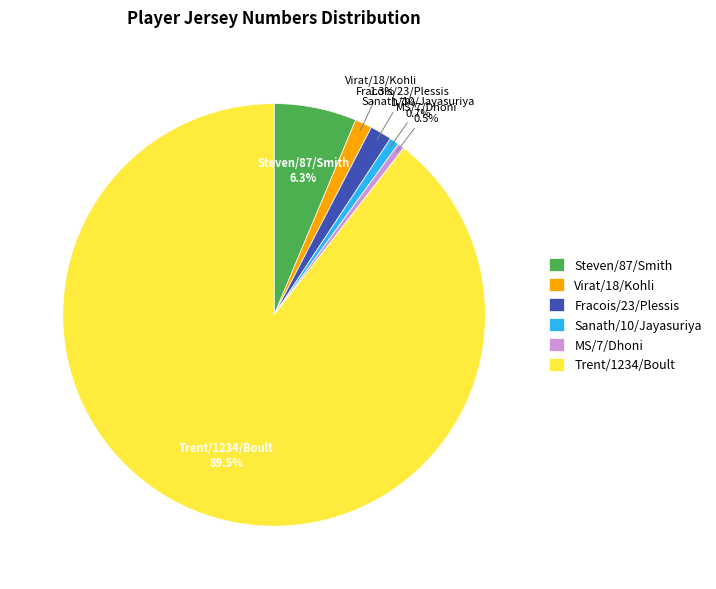

Count the number of slices in the pie.

6